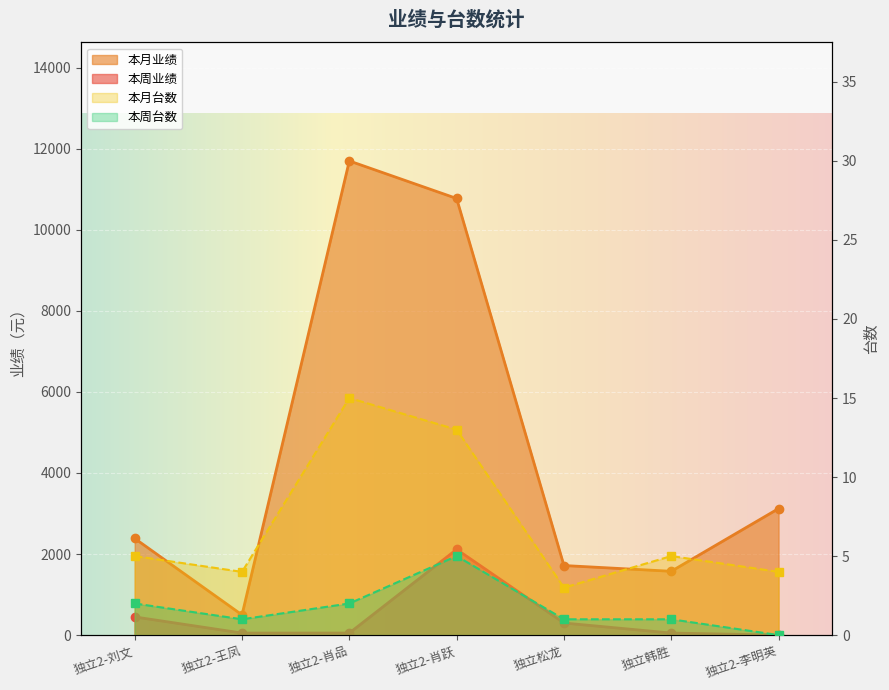

True or false: 本周业绩 has more than 1 points higher than both neighbors.

False